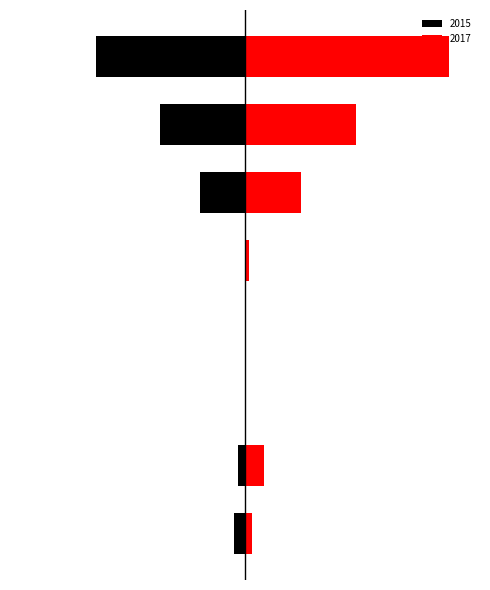

What is the greatest value displayed?

55